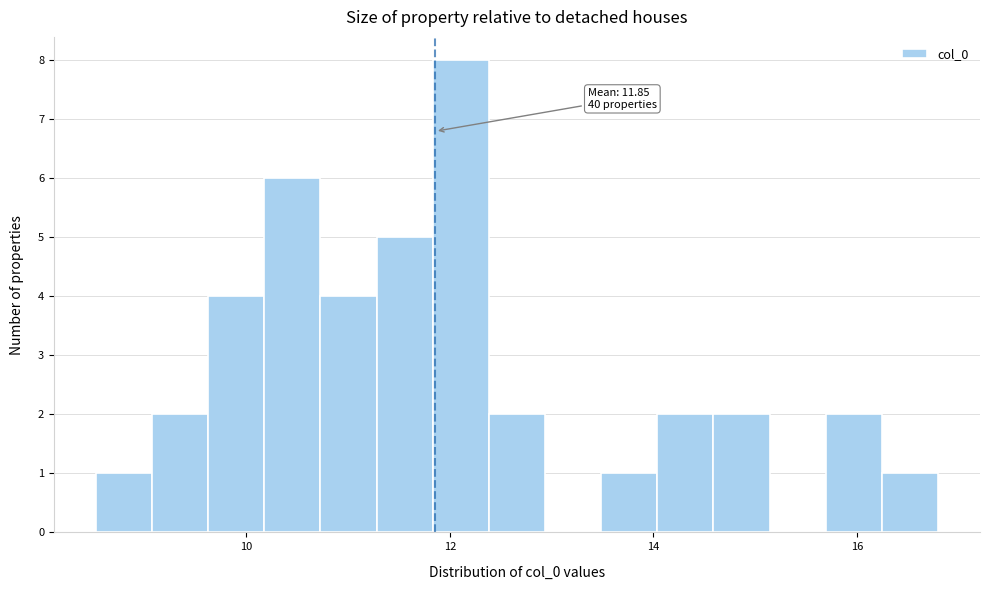

Read against the x-axis, roughly where is the centre of the tallest bar?

12.2